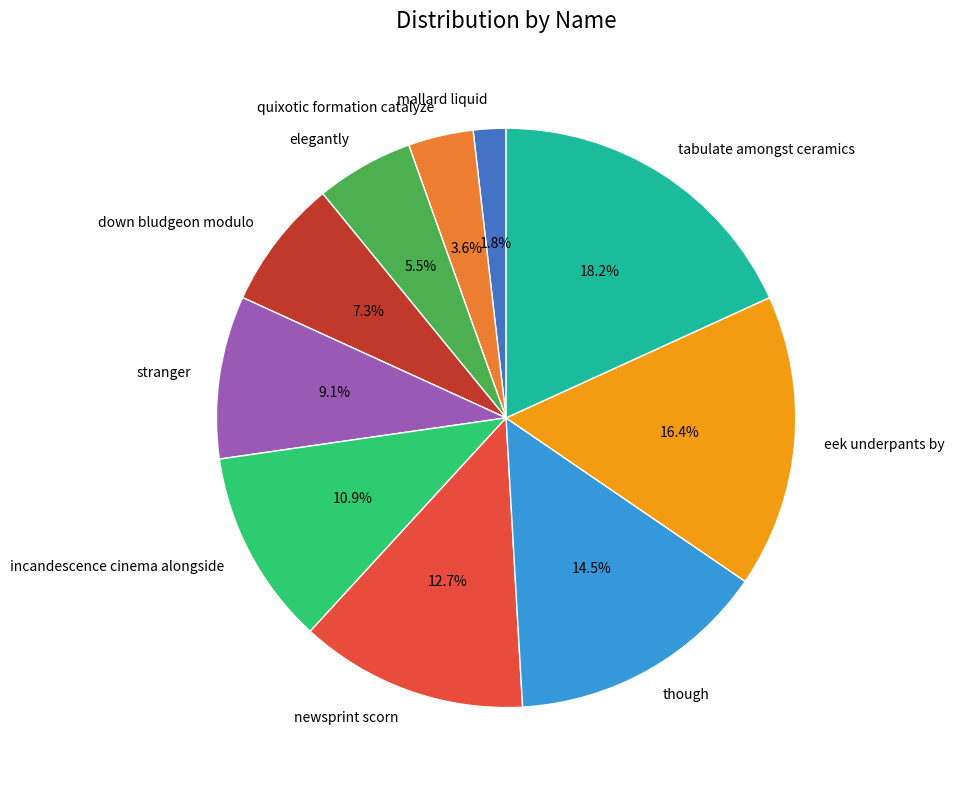

How many slices are in this pie chart?

10